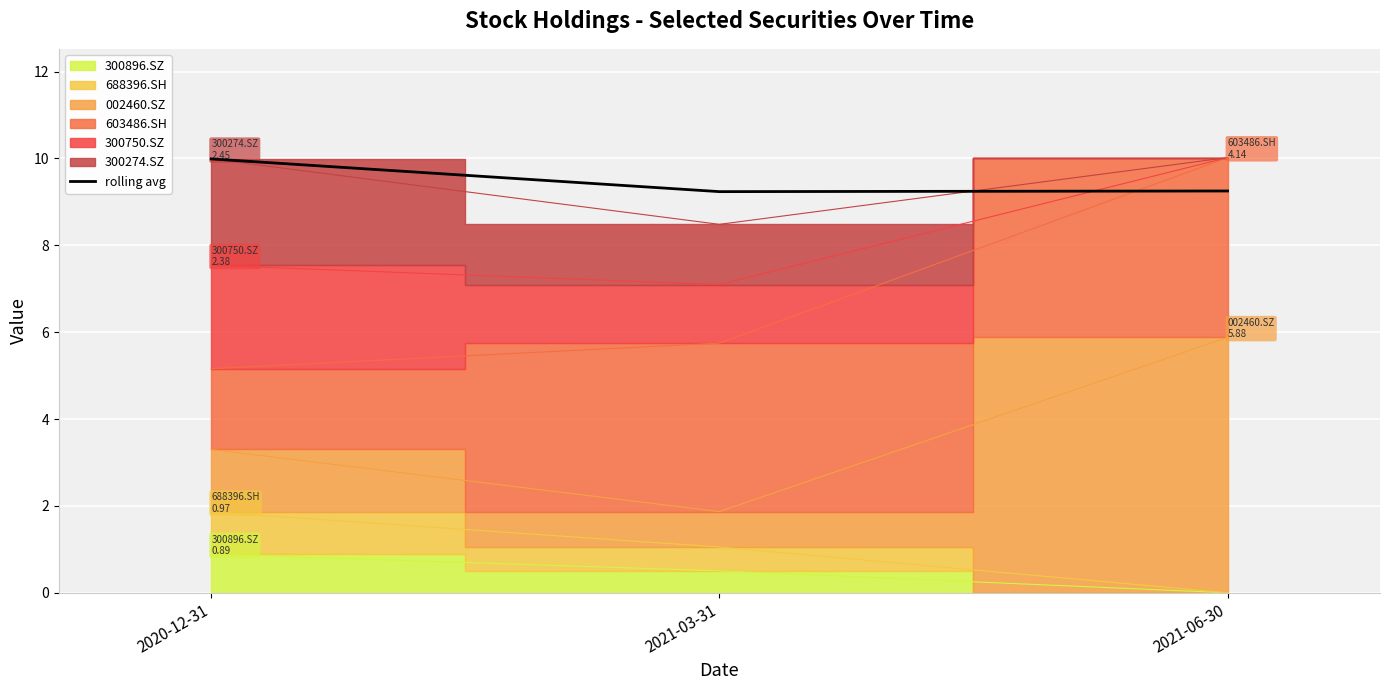

Rank the categories by value from highest to lowest.

2020-12-31, 2021-06-30, 2021-03-31